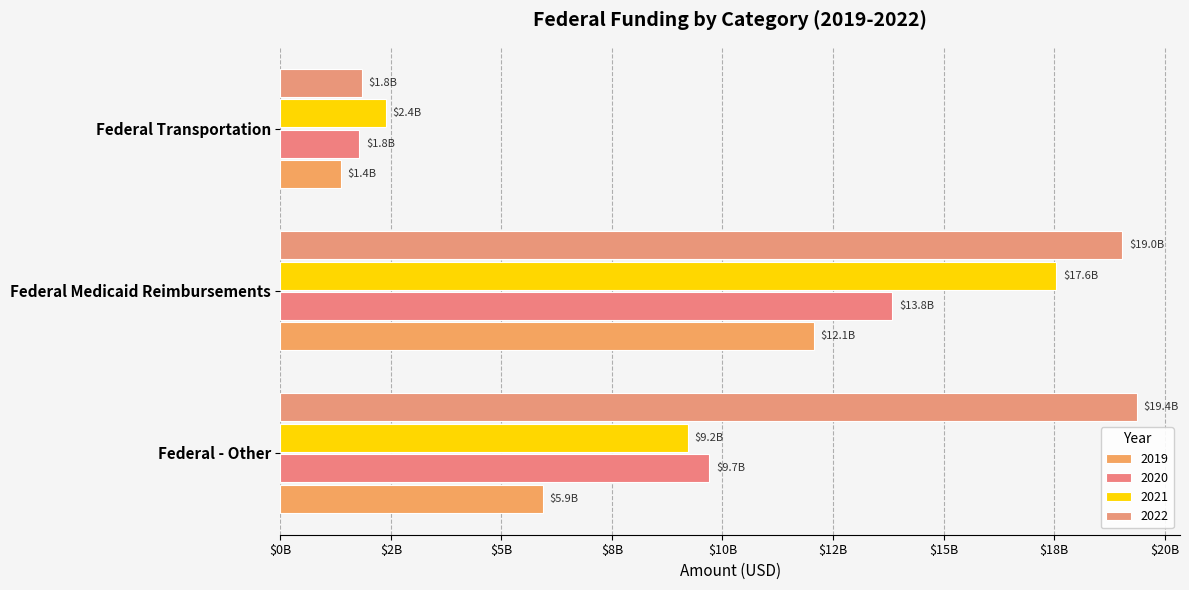

Which series has the widest spread of values?

2022